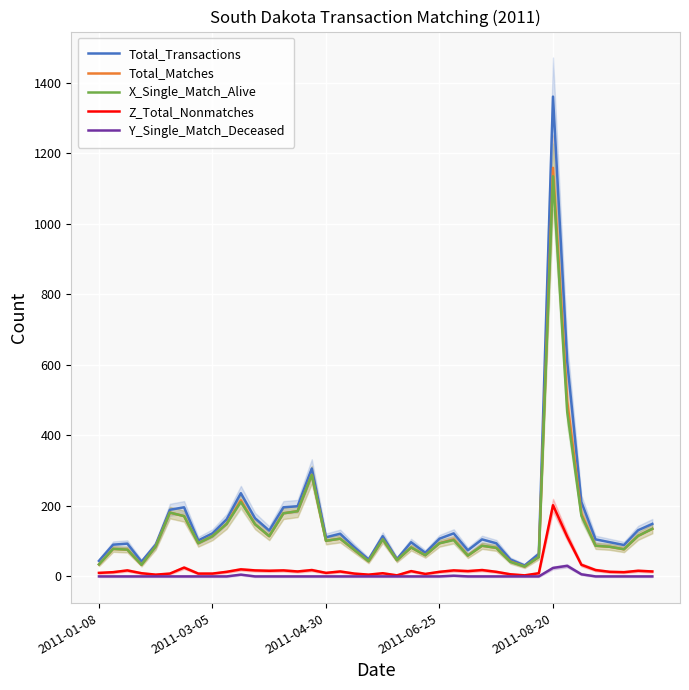

How many lines are shown in the chart?

5